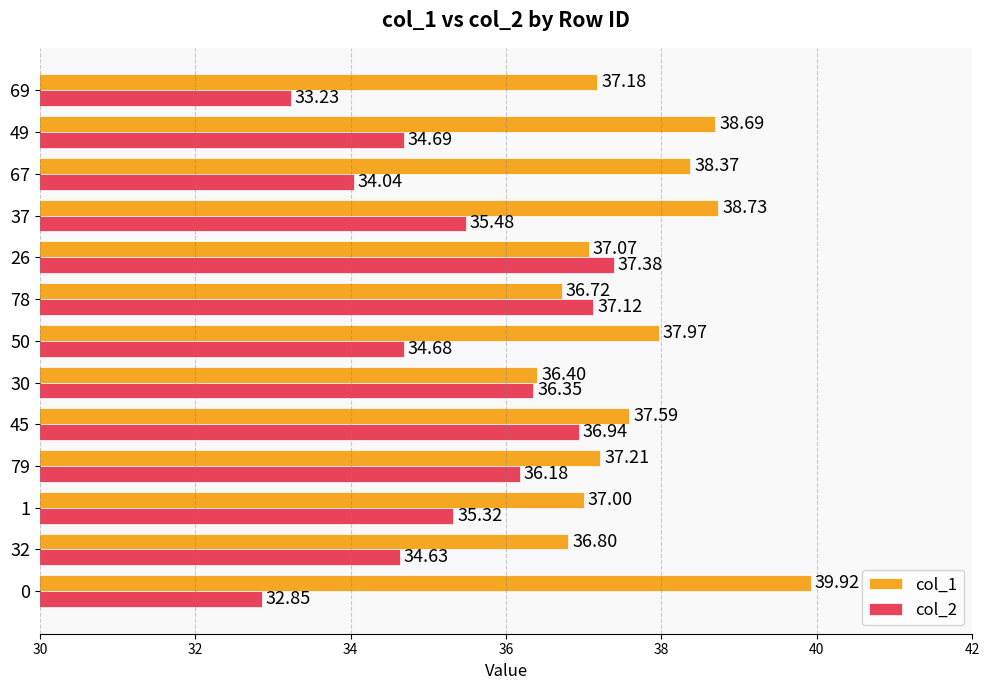

At 49, list the series in order from largest to smallest.

col_1, col_2